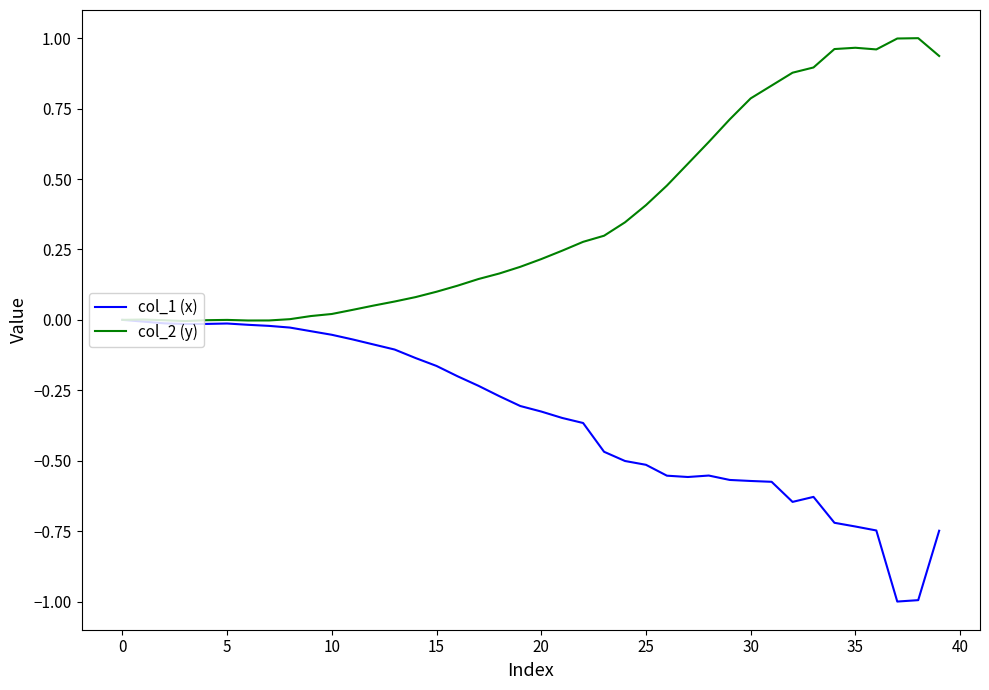

What is the smallest value displayed?

-1.0